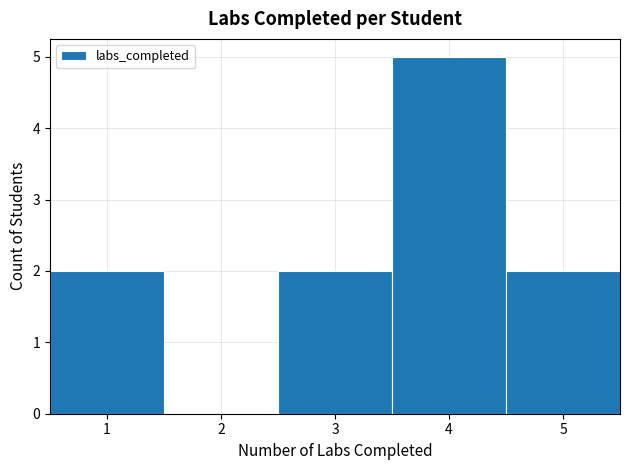

What is the height of the bar covering 4.5 to 5.5 on the x-axis? The values are not printed on the chart, so give them approximately, as read against the axis.

2